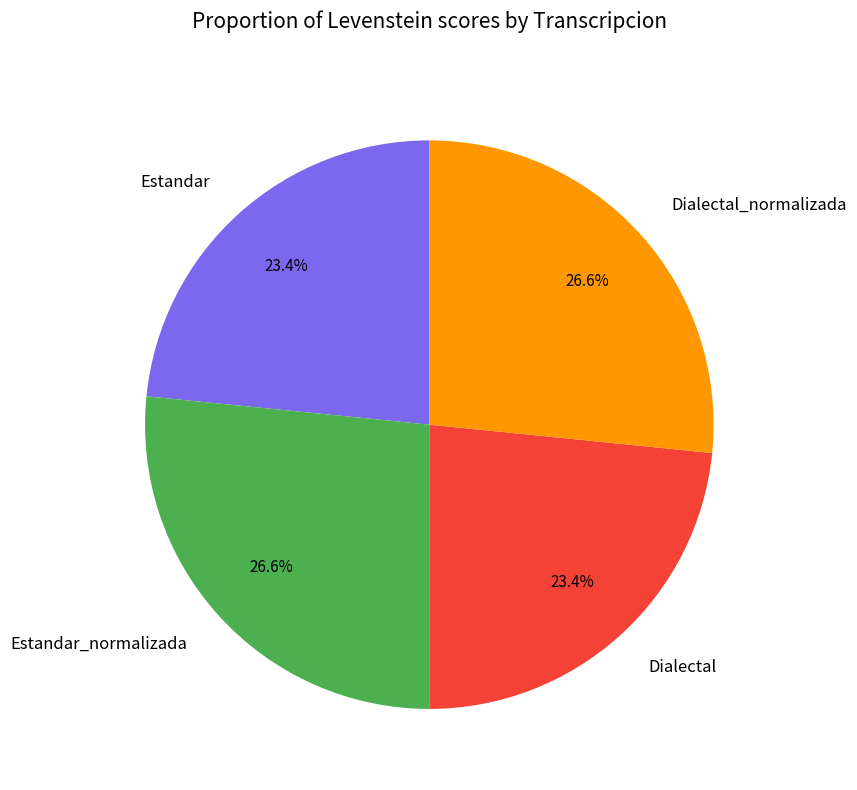

Is Dialectal the majority of the pie?

No